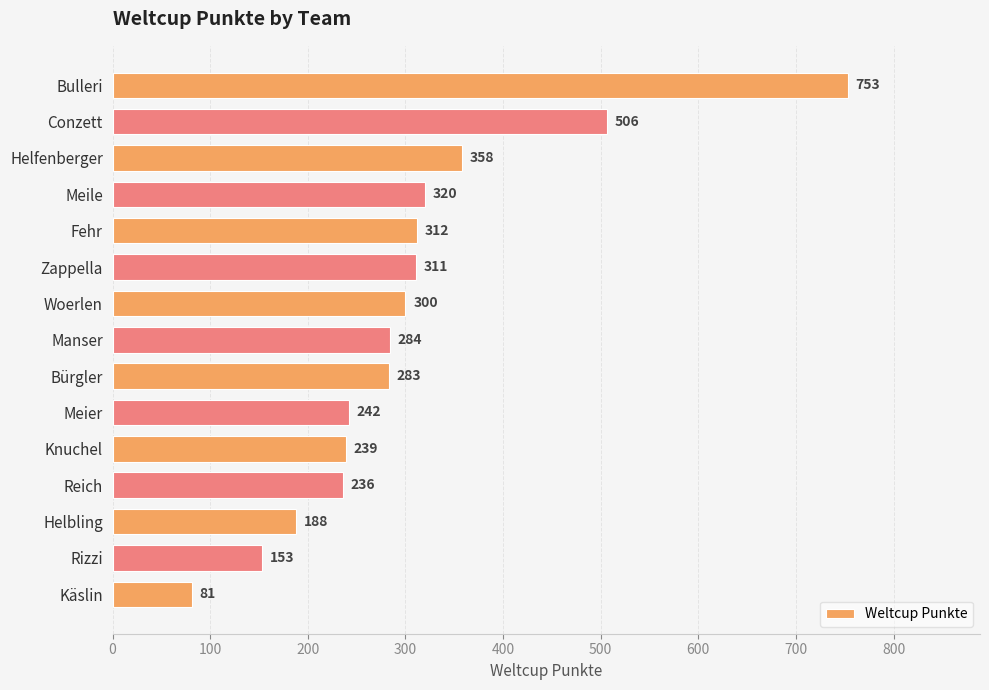

How many series are shown in this chart?

1